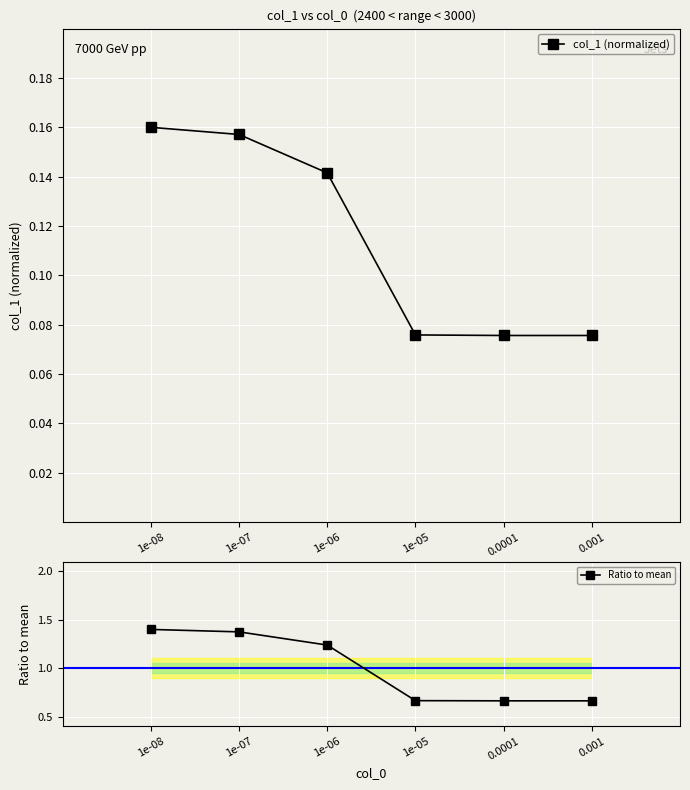

What position from the right is 0.0001?

2